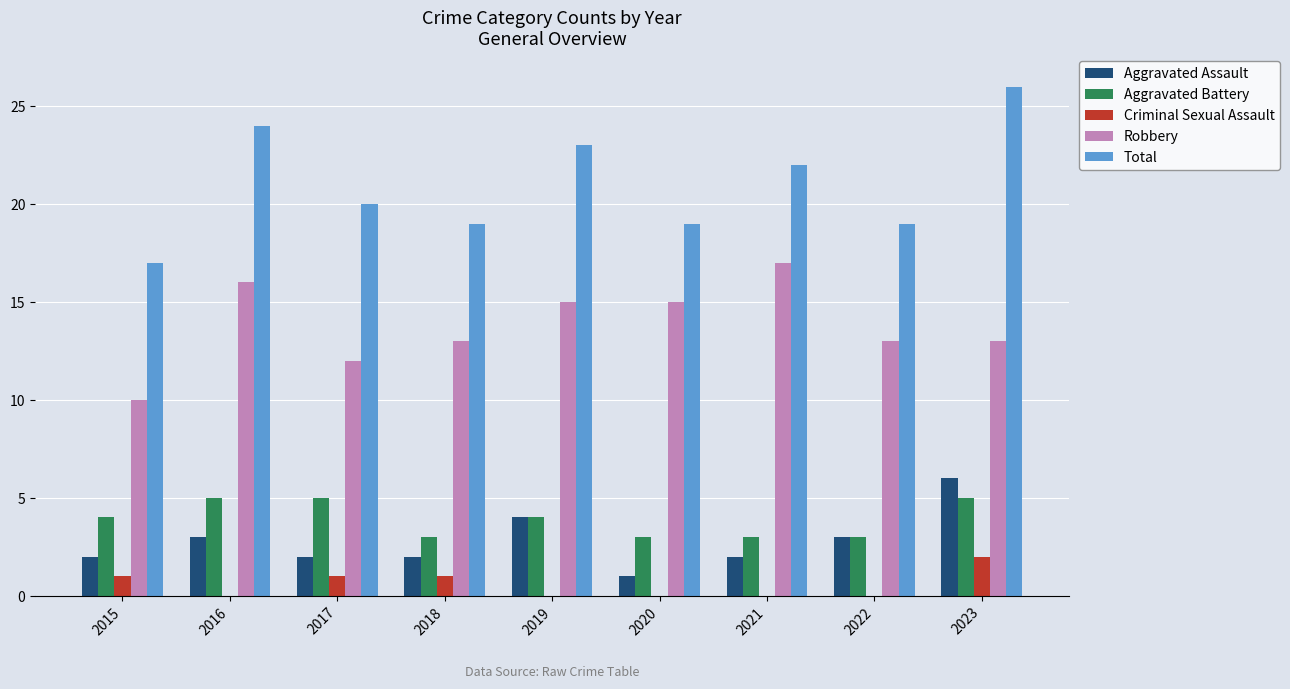

At which category is the sum across all series the highest?

2023